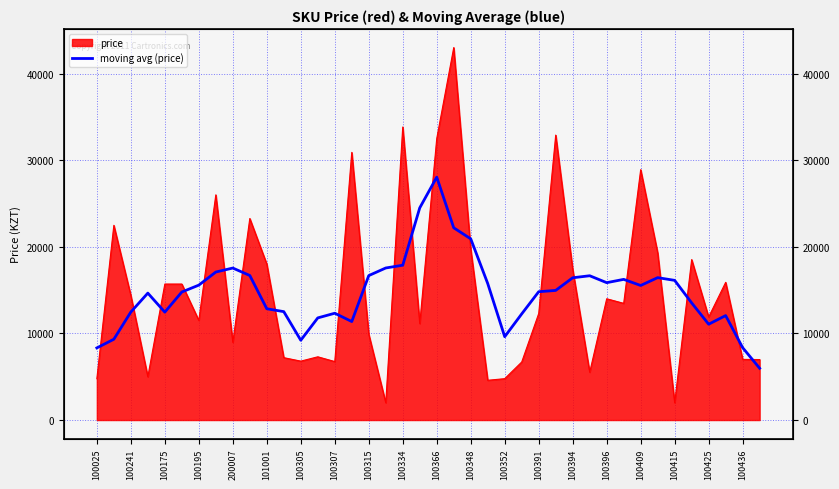

How many lines are shown in the chart?

1